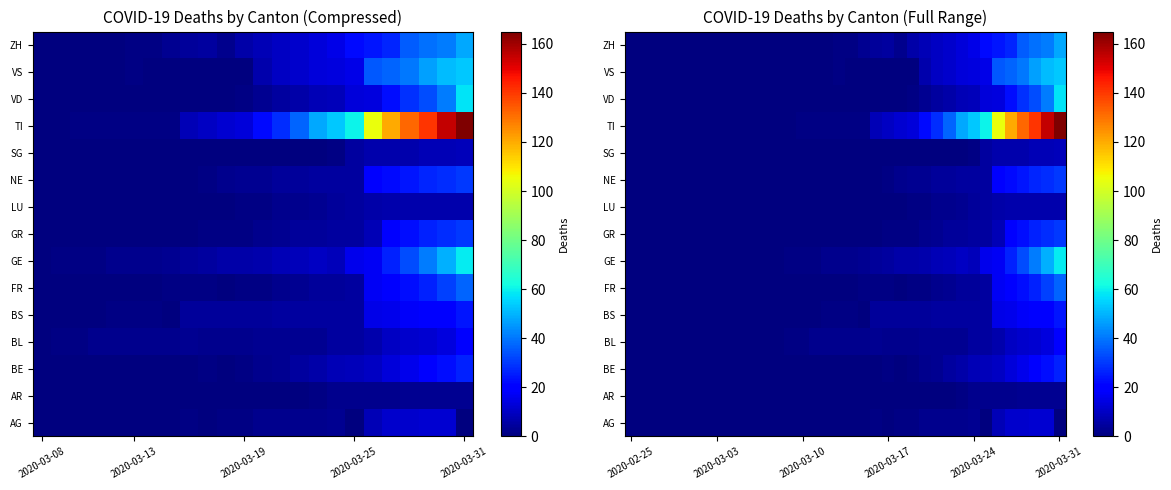

List the series in order of their peak value, lowest first.

AR, LU, SG, AG, BL, BS, BE, GR, NE, FR, ZH, VS, VD, GE, TI